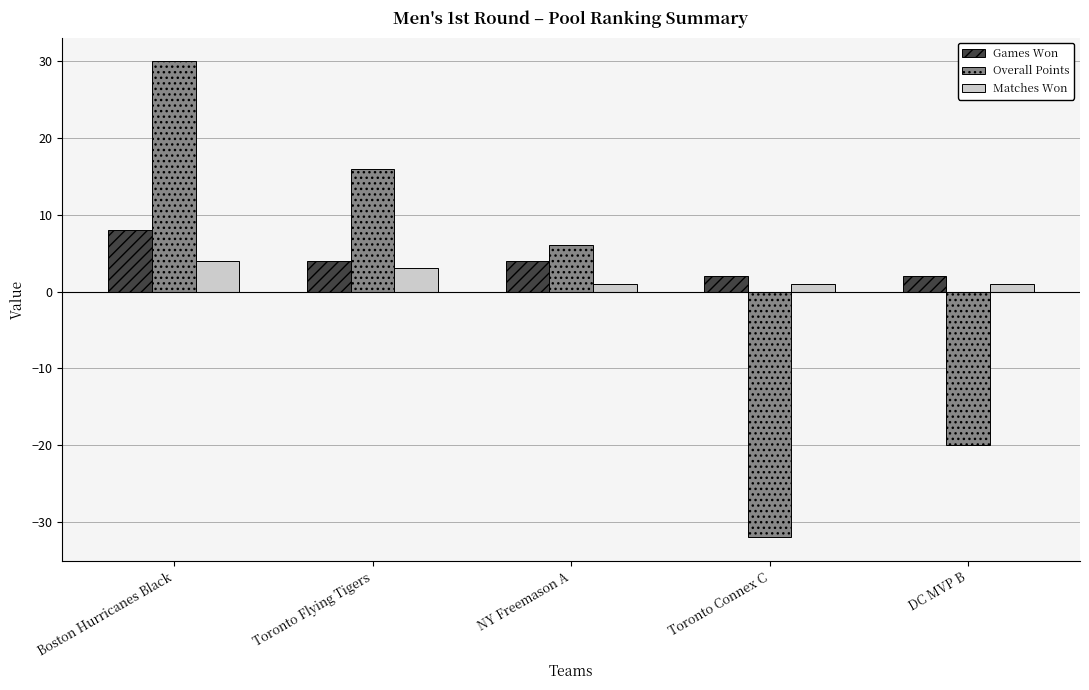

At which category is the sum across all series the highest?

Boston Hurricanes Black